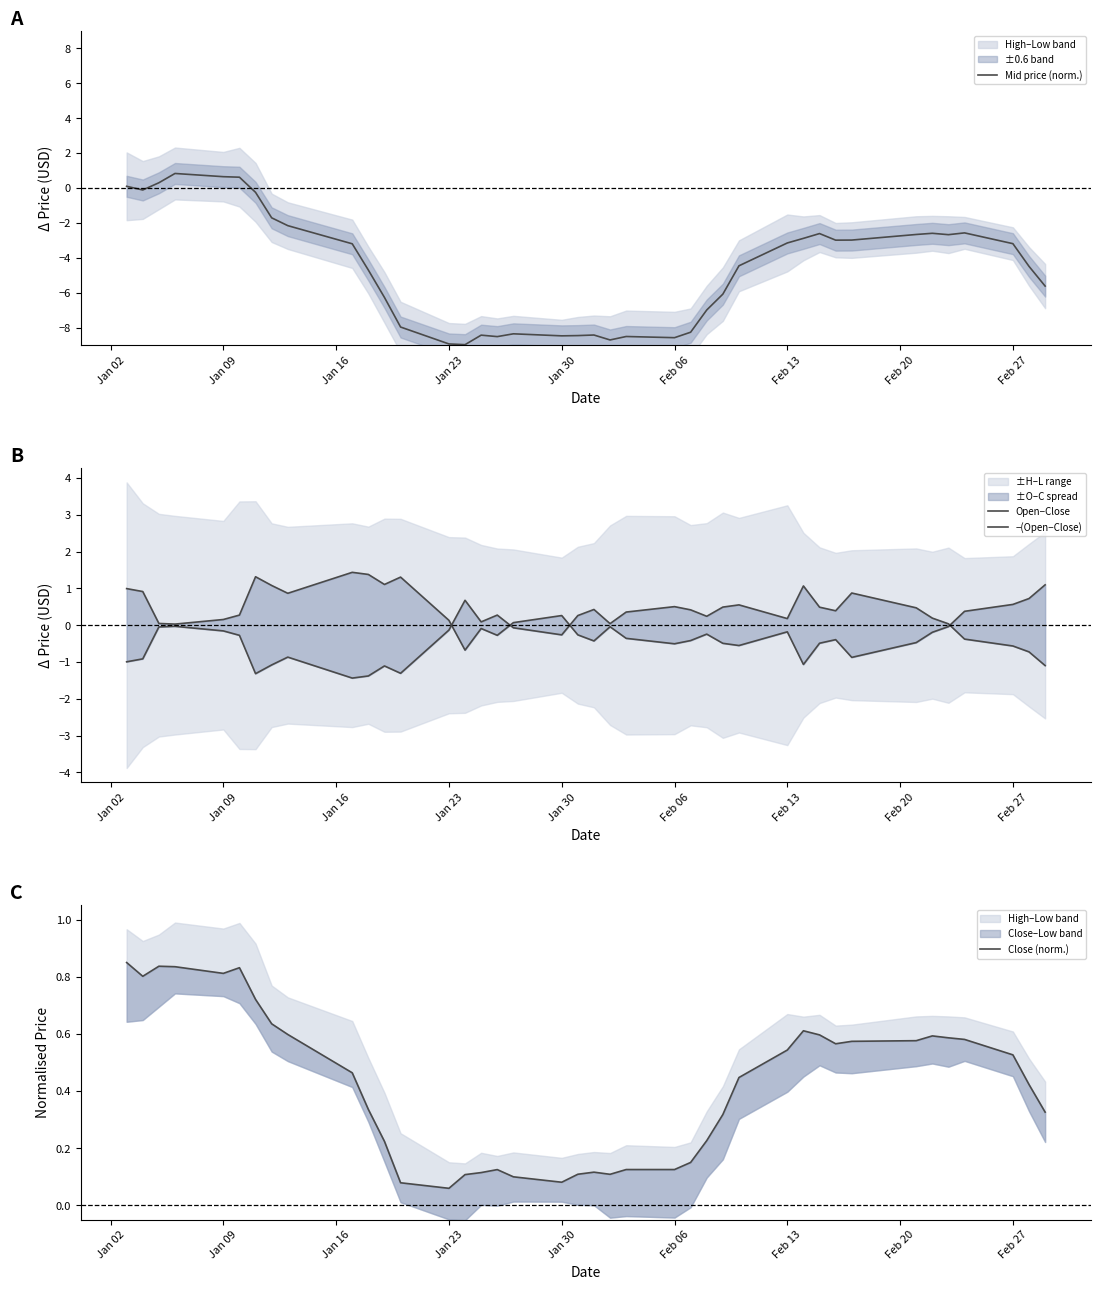

How many positive values does the Open−Close series have?

20